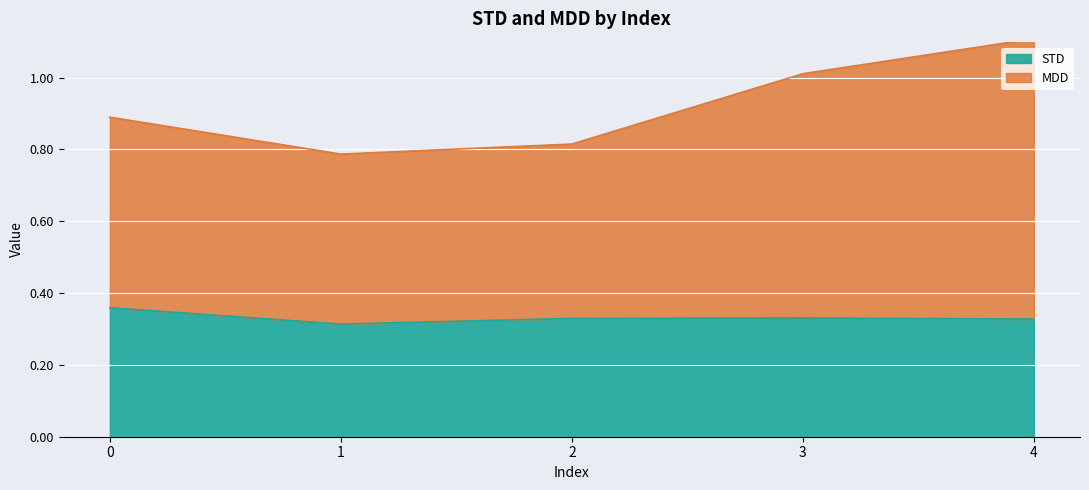

What is the greatest value displayed?

1.1